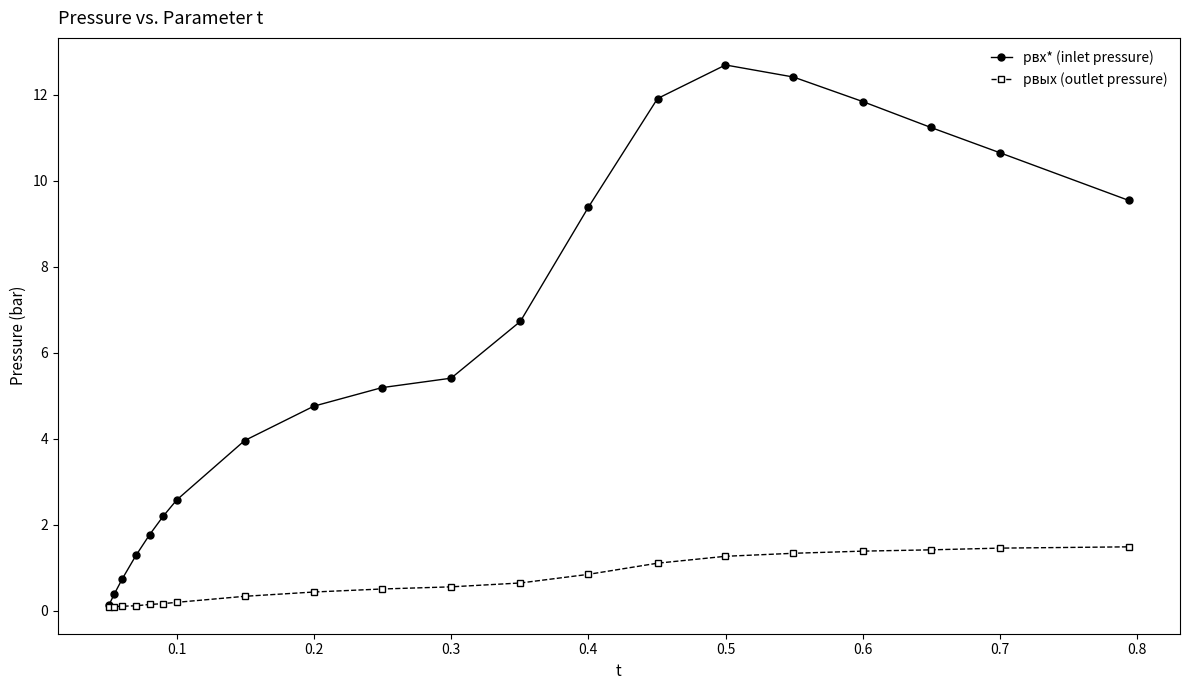

Which series has the largest total across all categories?

pвх* (inlet pressure)